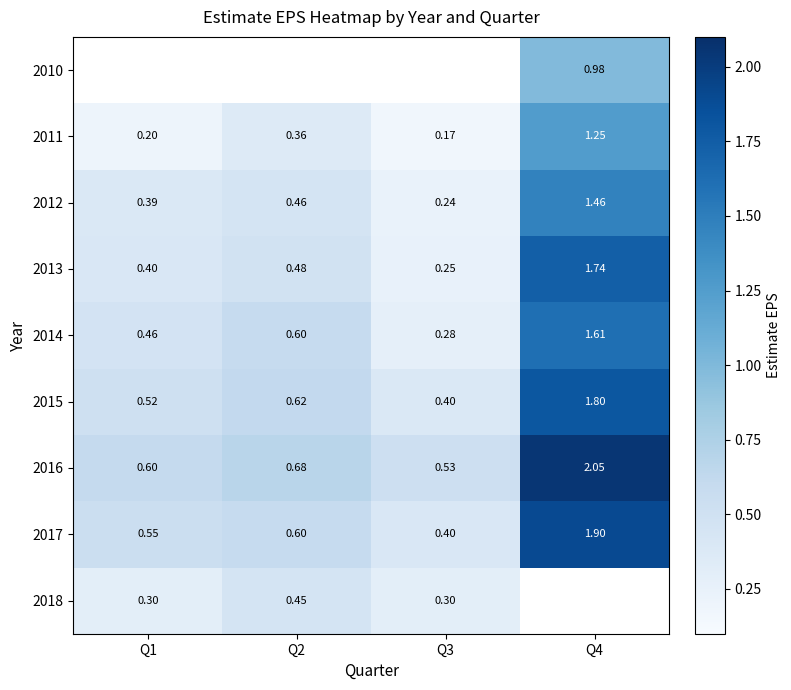

Is the value of 2012 at Q4 greater than the value of 2016 at Q3?

Yes